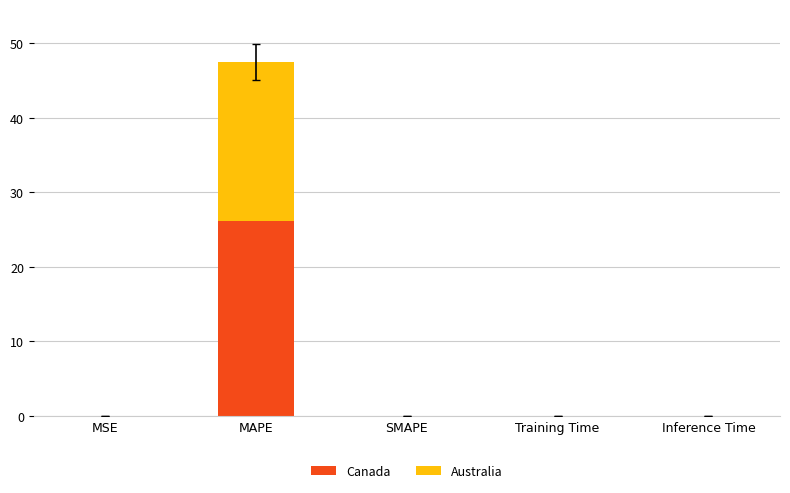

Which category has the highest value in the Canada series?

MAPE